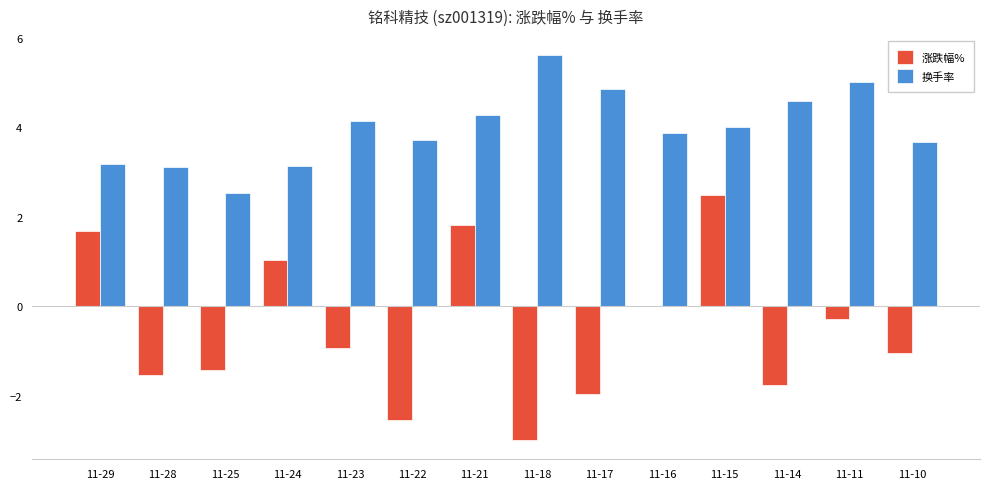

Which series has the largest total across all categories?

换手率